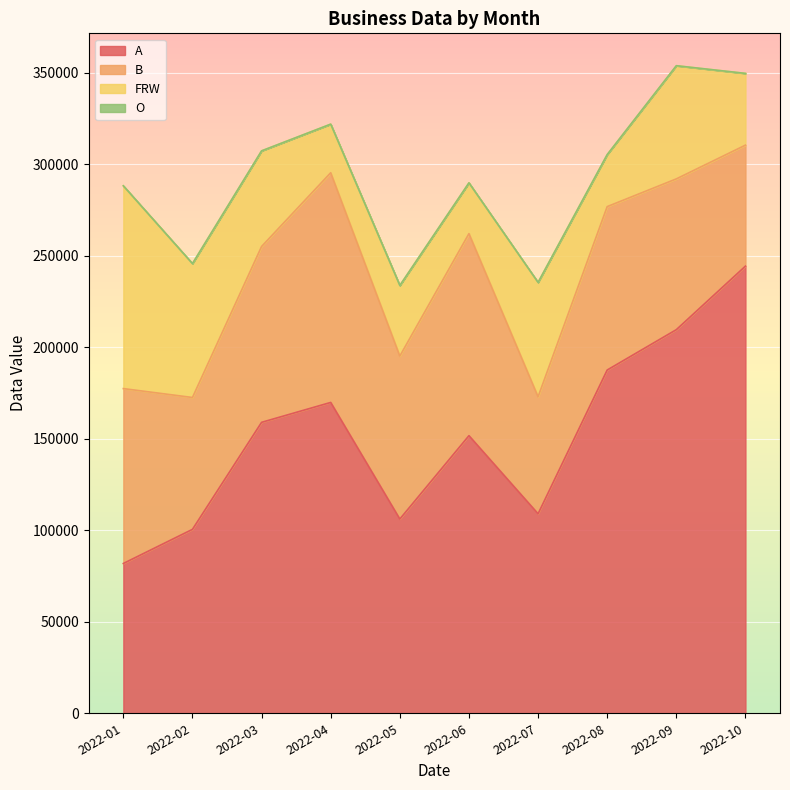

What is the spread (max minus min) of values at 2022-08?

187602